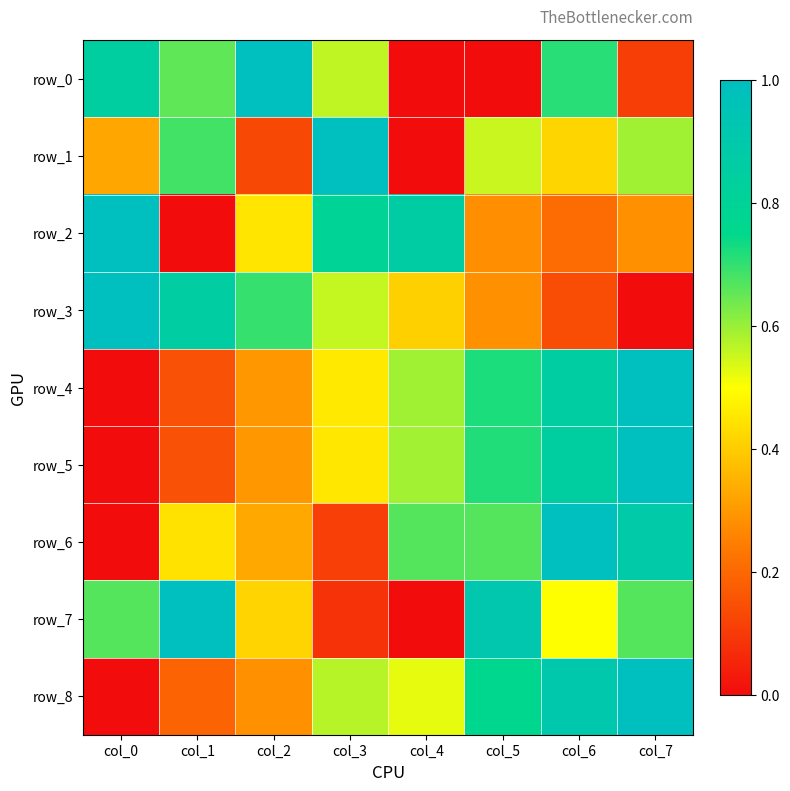

The value of row_3 at col_2 is 0.7. True or false?

True